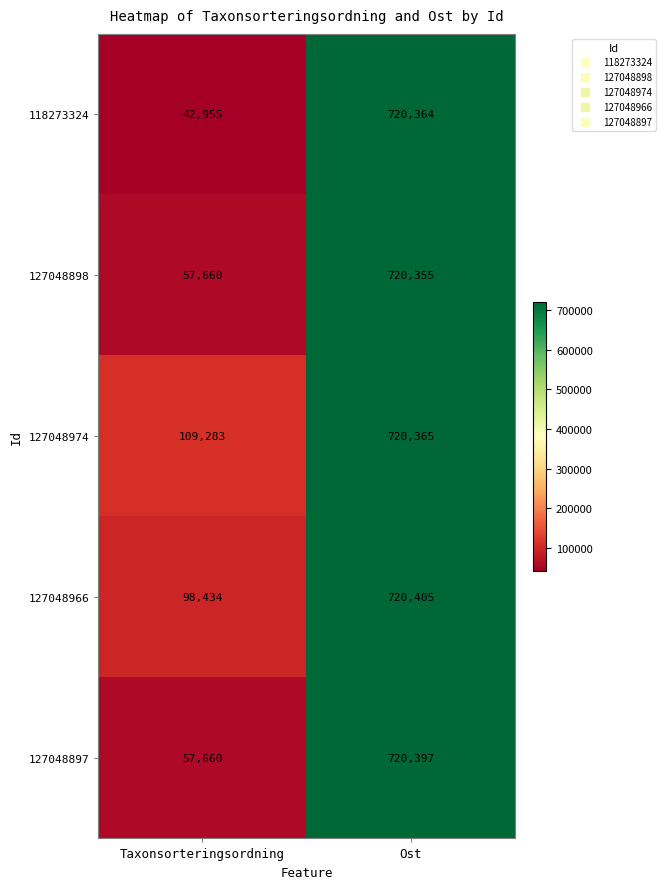

Which series has the largest total across all categories?

127048974